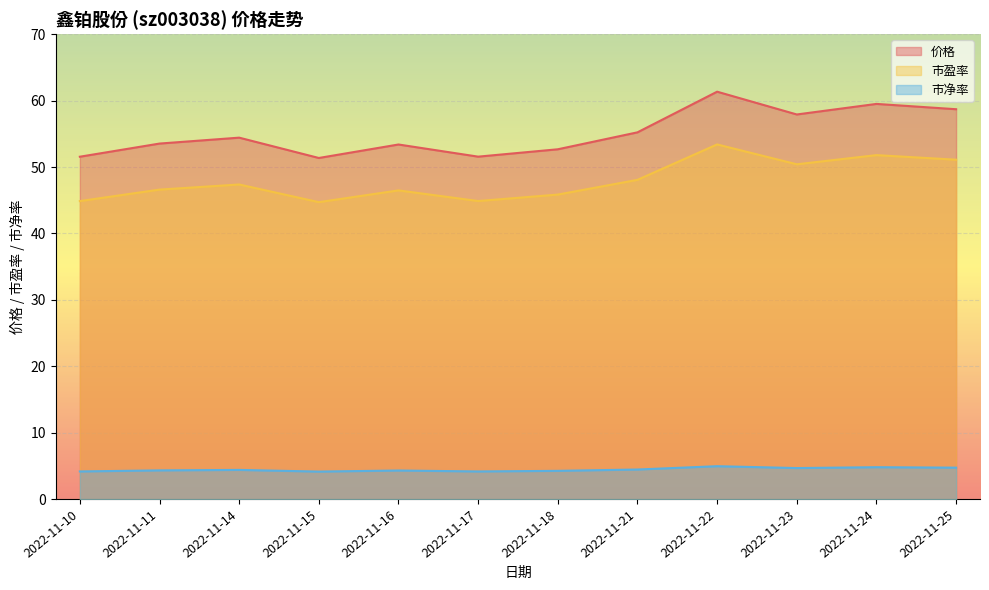

Count the number of data series in this chart.

3